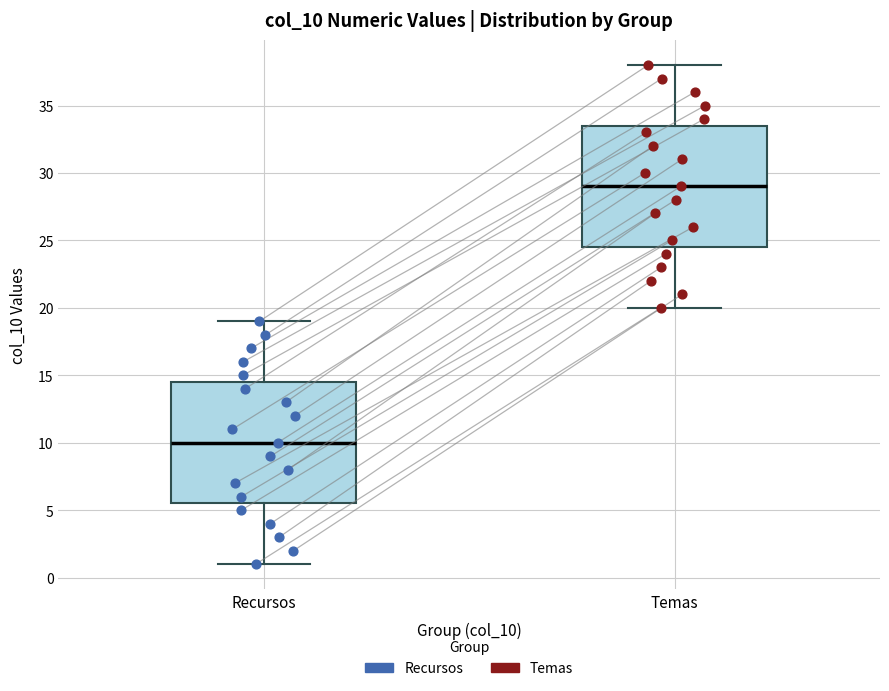

Which box has the highest median line?

Temas